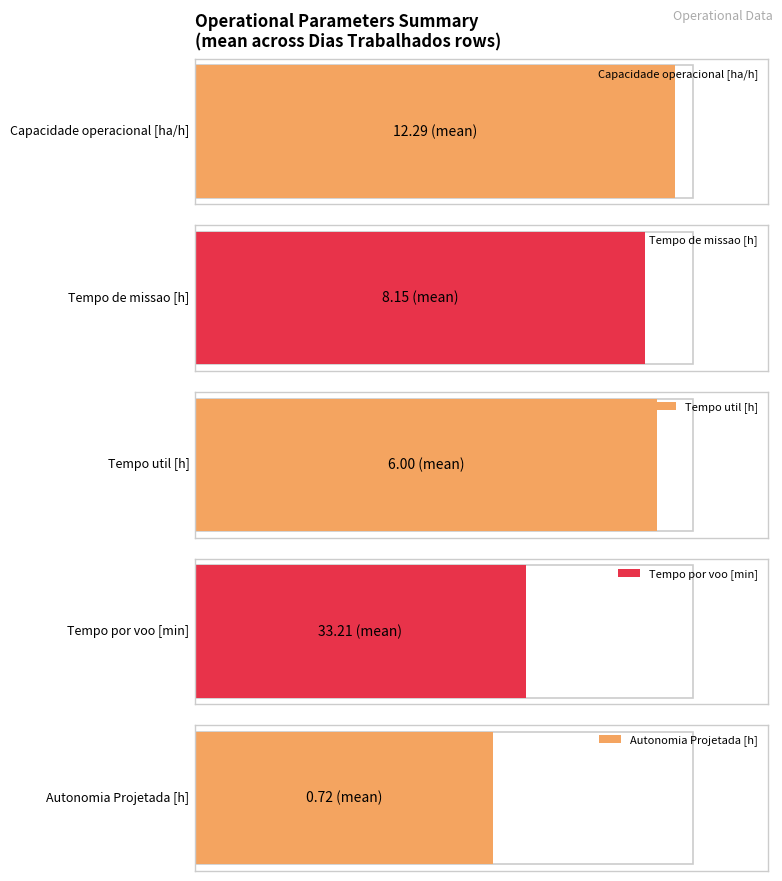

At 21, list the series in order from smallest to largest.

Autonomia Projetada [h], Tempo util [h], Tempo de missao [h], Capacidade operacional [ha/h], Tempo por voo [min]